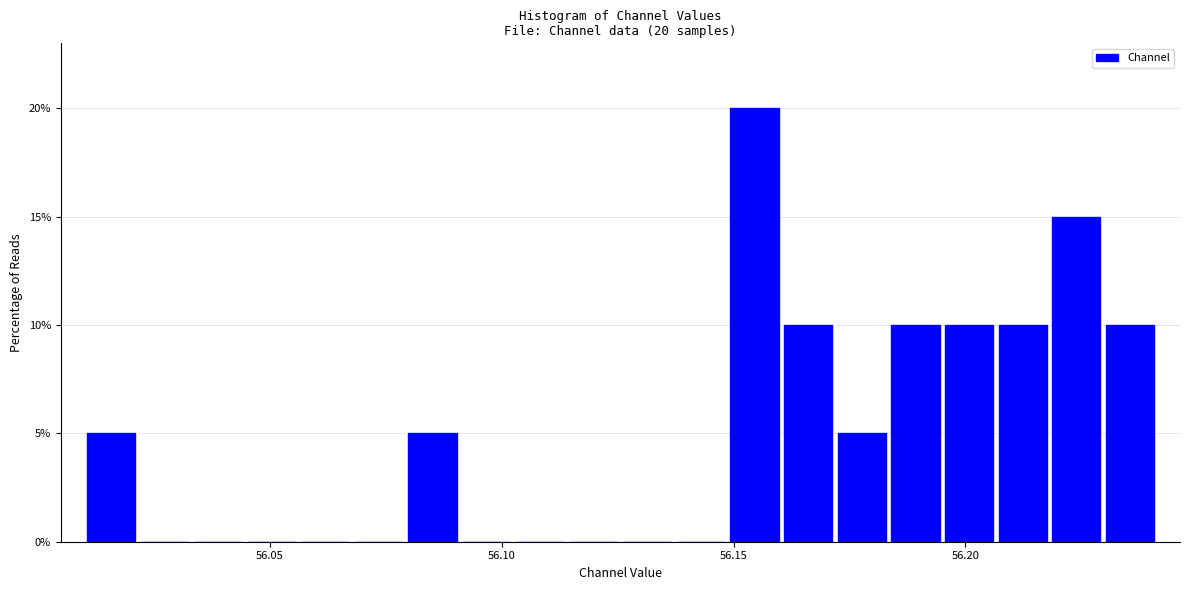

Read against the x-axis, roughly where is the centre of the tallest bar?

56.155